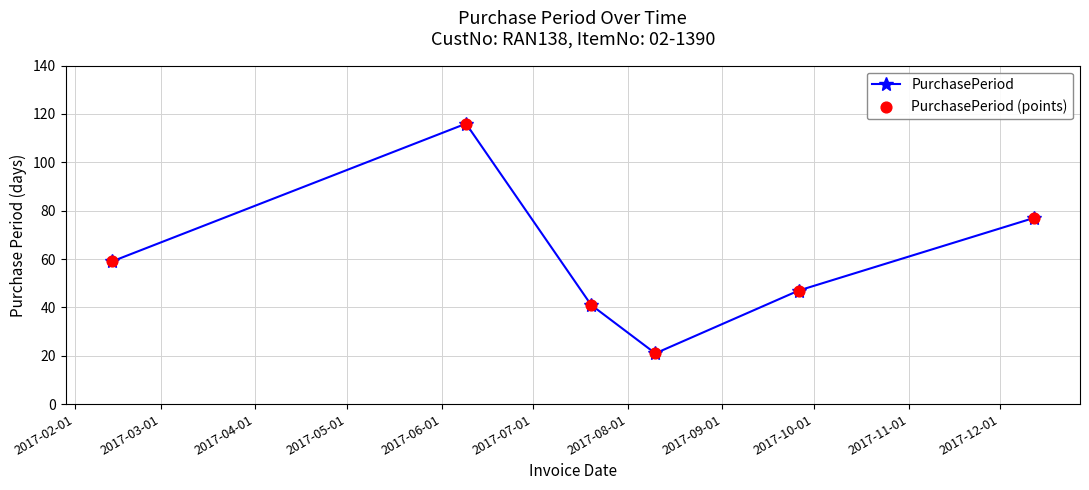

What is the minimum value shown in the chart?

21